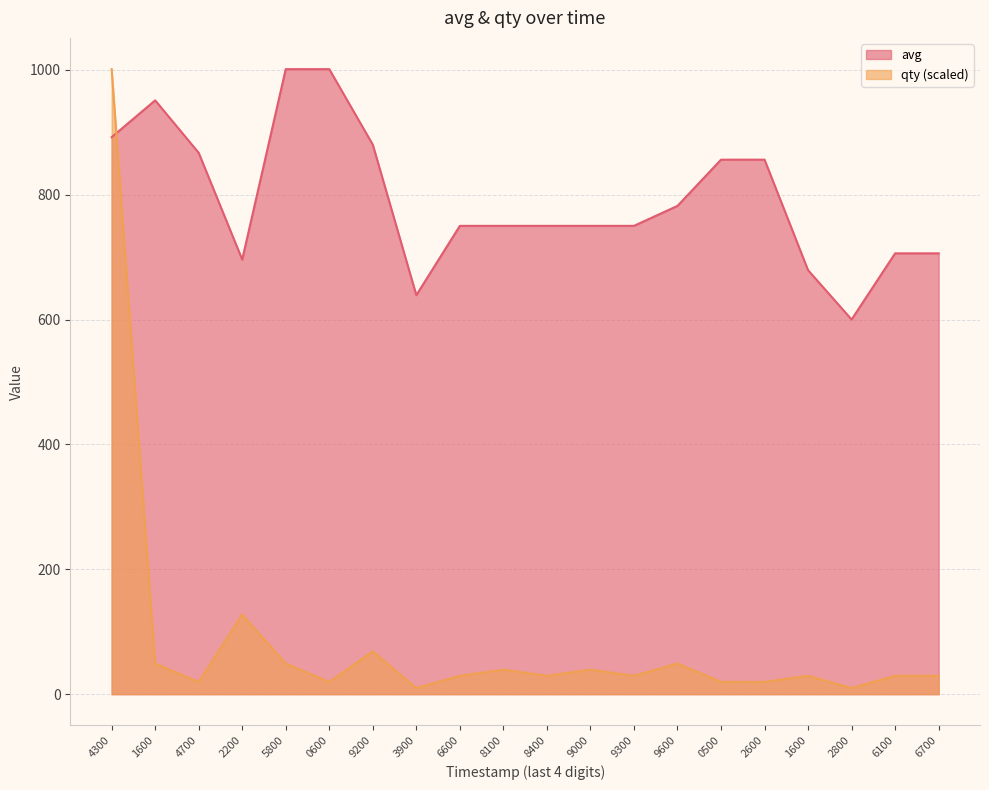

What is the value of the avg point at the 4th from the left?

696.0